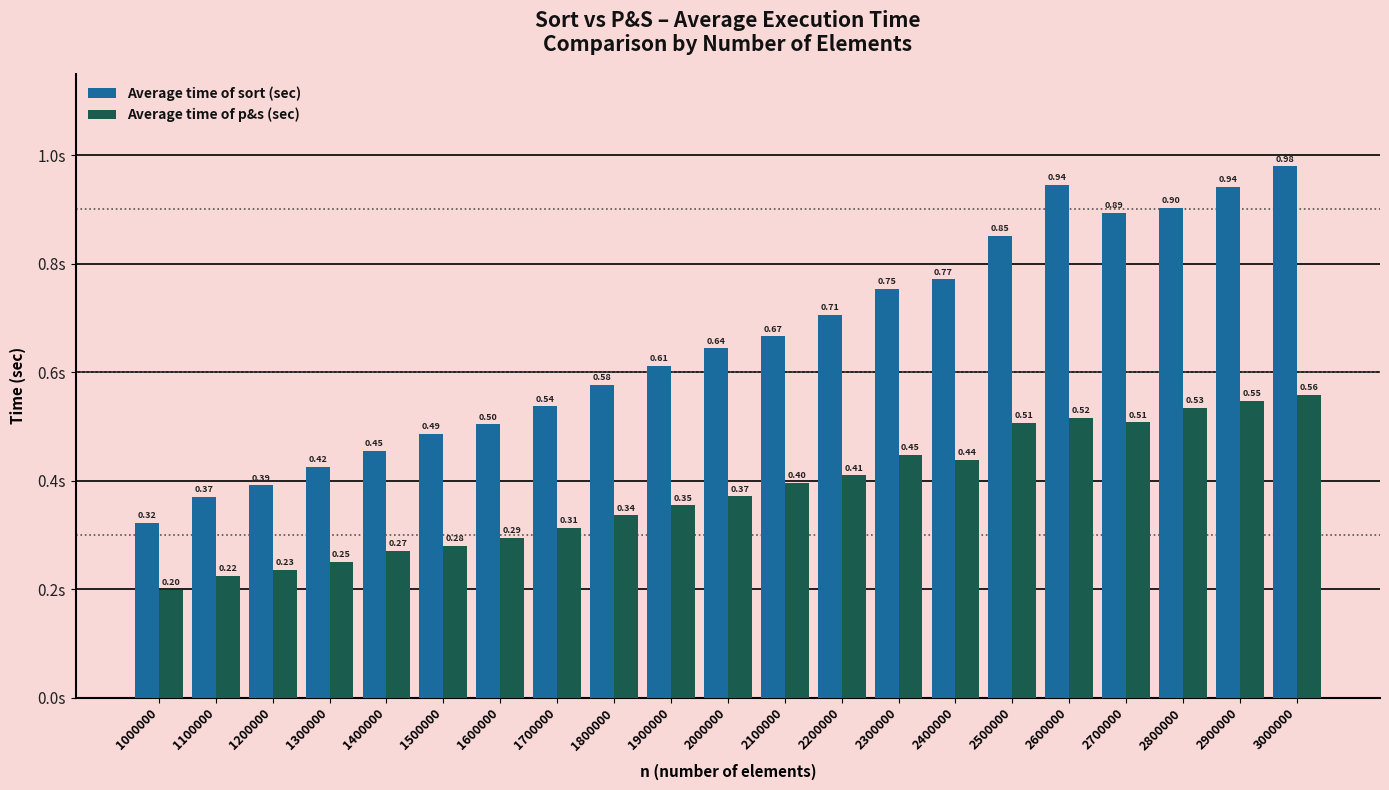

Rank the series at 2800000 from lowest to highest value.

Average time of p&s (sec), Average time of sort (sec)